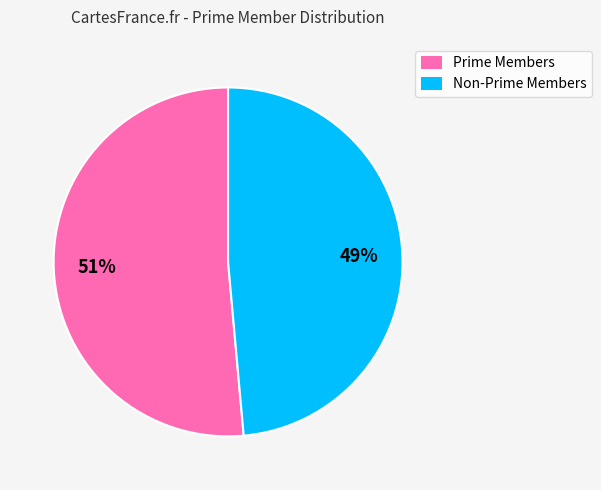

To the nearest percent, what is the average slice percentage?

50%